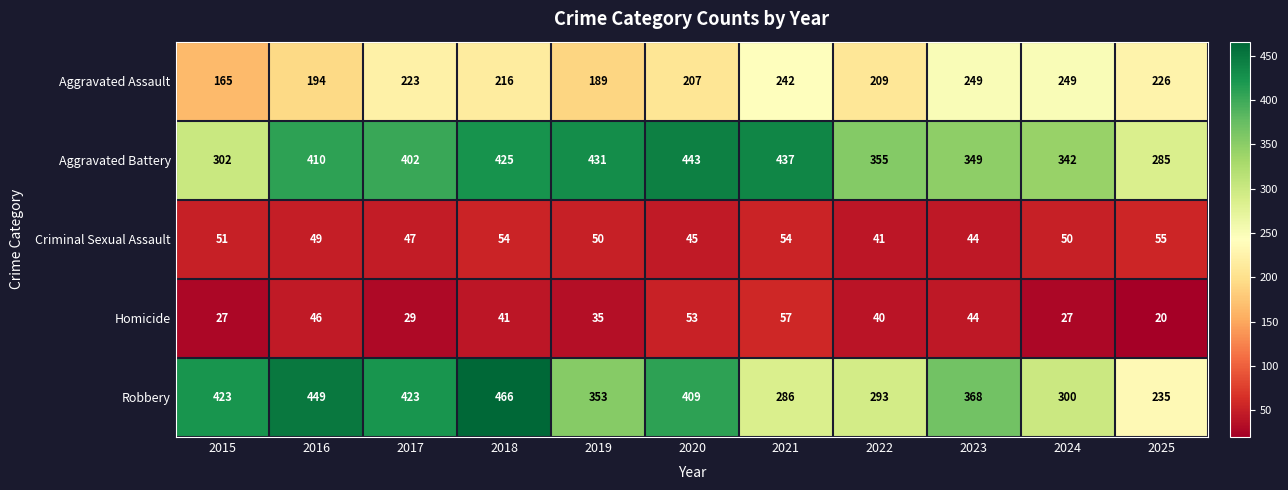

Rank the series by their maximum value, from lowest to highest.

Criminal Sexual Assault, Homicide, Aggravated Assault, Aggravated Battery, Robbery